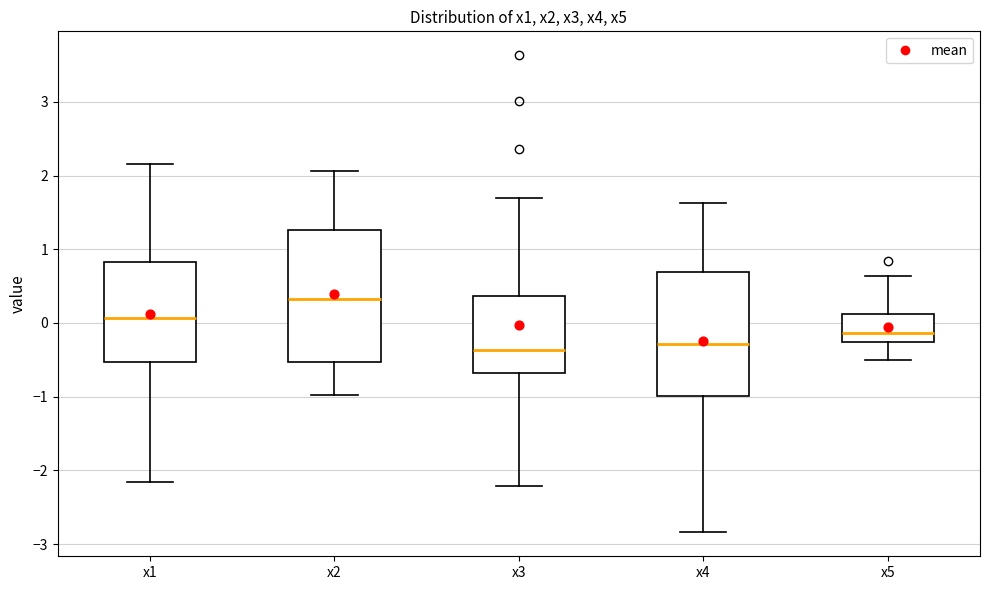

Reading left to right, transcribe this box plot: for each box, give where its median line is, the range the box spans, and where its two whiskers end, as read against the y-axis. The values are not printed on the chart, so give them approximately, as read against the axis.

x1: median 0.1, box -0.5 to 0.8, whiskers -2.2 to 2.2
x2: median 0.3, box -0.5 to 1.3, whiskers -1.0 to 2.1
x3: median -0.4, box -0.7 to 0.4, whiskers -2.2 to 1.7
x4: median -0.3, box -1.0 to 0.7, whiskers -2.8 to 1.6
x5: median -0.1, box -0.3 to 0.1, whiskers -0.5 to 0.6